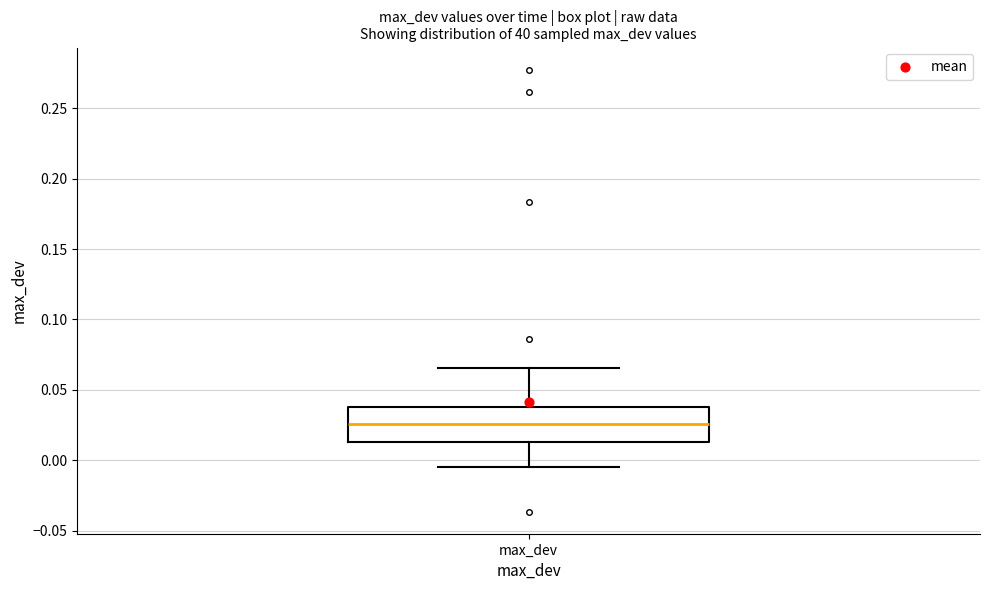

Read this box plot against the y-axis: the position of the median line, the range covered by the box, and the ends of both whiskers. The values are not printed on the chart, so give them approximately, as read against the axis.

median 0.025, box 0.015 to 0.040, whiskers -0.005 to 0.065